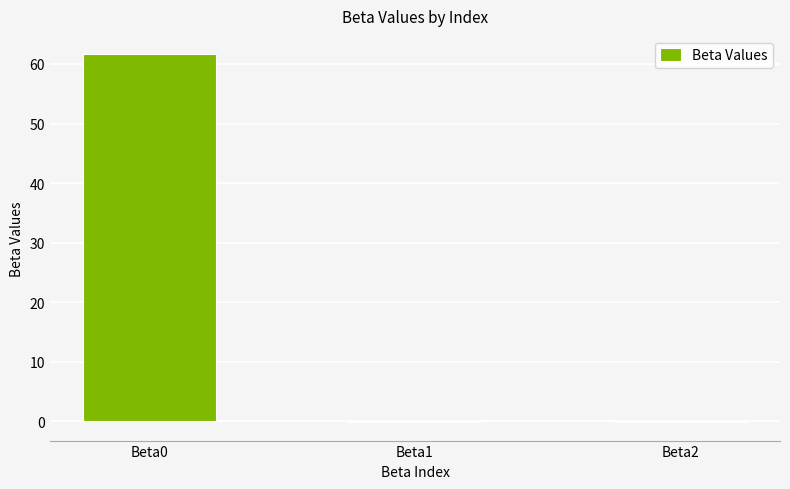

Count the number of categories in the chart.

3